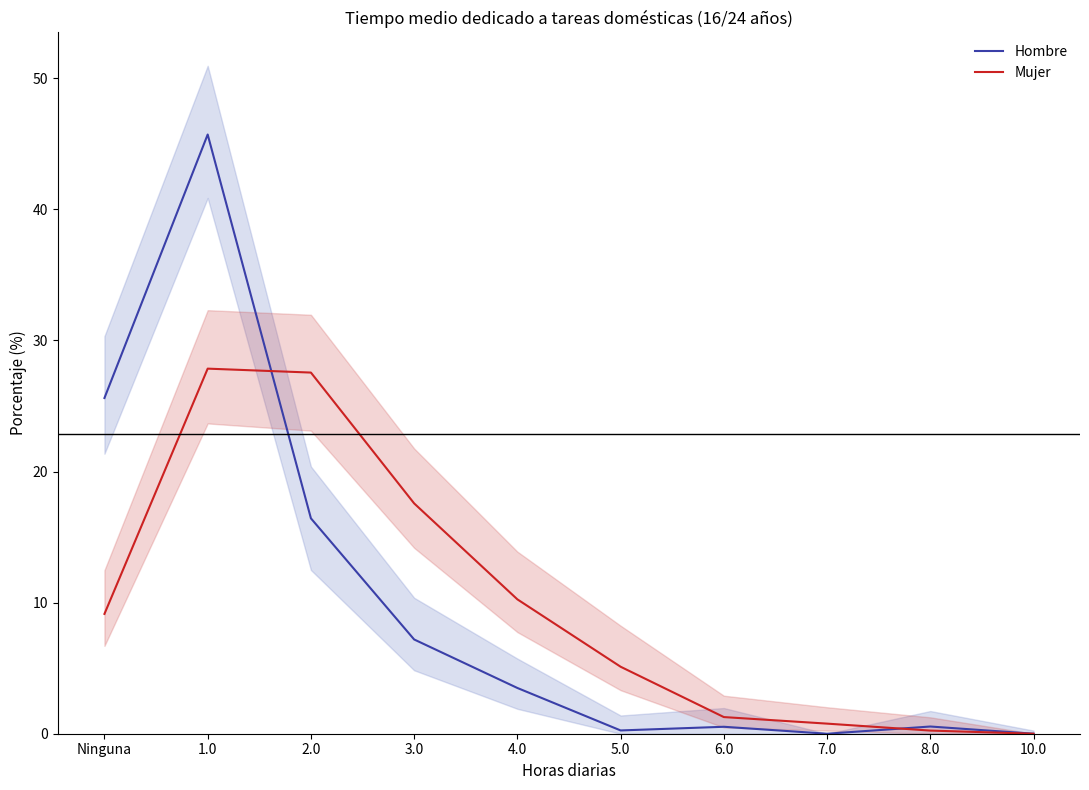

How many categories are shown in the chart?

10